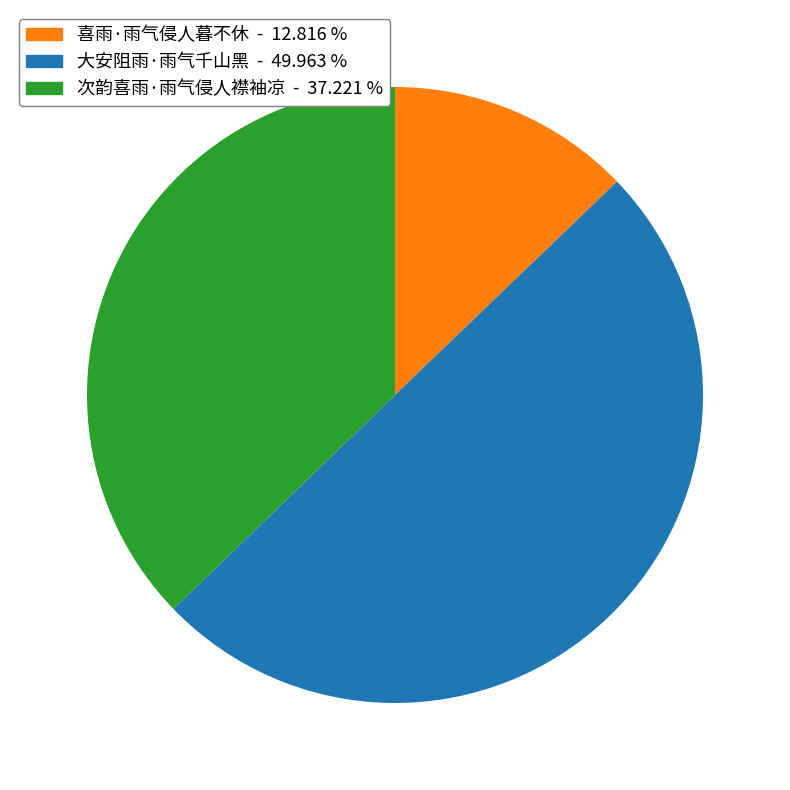

Is it true that 次韵喜雨·雨气侵人襟袖凉 is 37% of the pie?

True